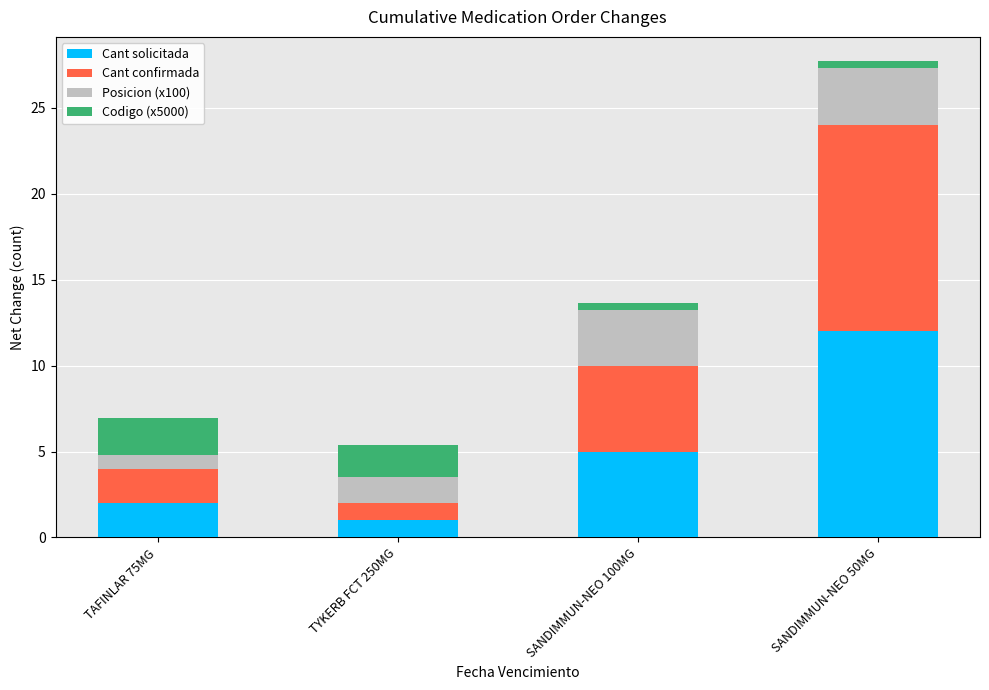

What is the sum of all Cant solicitada values?

20.0